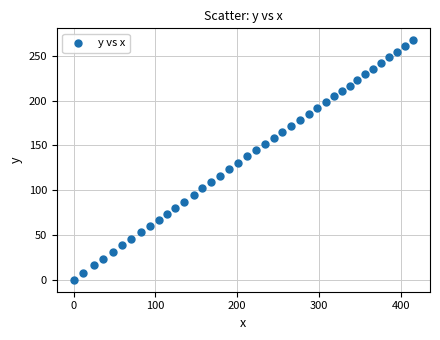

What is the range of X values (max minus min)?

415.2